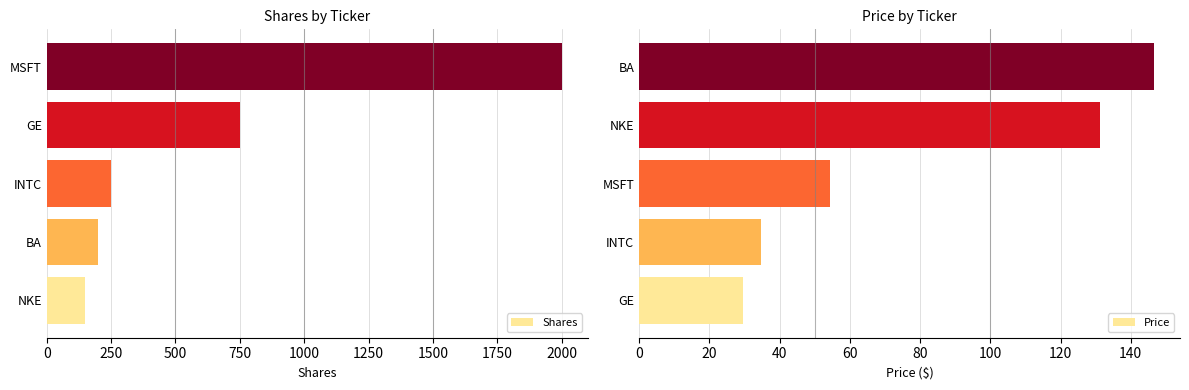

Where is Shares nearest to the value 1075?

GE